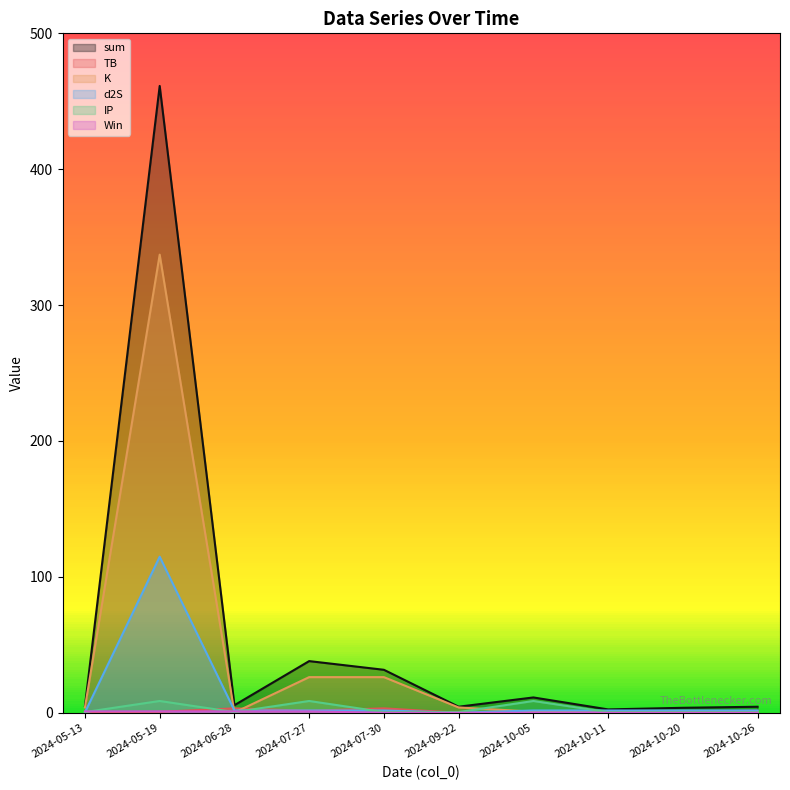

Reading left to right, list all the values displayed in this chart.

sum: 5.0	461.3	5.6	38.0	31.6	4.4	11.3	2.4	3.6	4.4
TB: 0.3	0.7	3.2	1.5	3.2	0.0	0.1	0.1	0.7	1.5
K: 3.9	337.1	0.2	26.2	26.2	3.9	0.8	0.2	0.8	0.8
d2S: 0.3	114.8	1.7	1.7	1.7	0.0	1.7	1.7	1.7	1.7
IP: 0.5	8.7	0.5	8.7	0.5	0.5	8.7	0.5	0.5	0.5
Win: 1.0	1.0	1.0	1.0	0.0	0.0	0.0	0.0	0.0	0.0